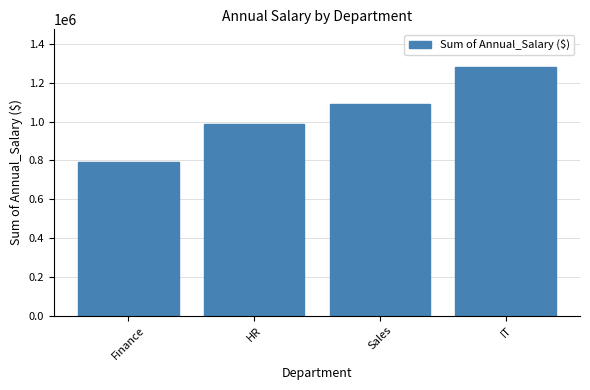

What is the ratio of the value at IT to the value at Finance?

1.6